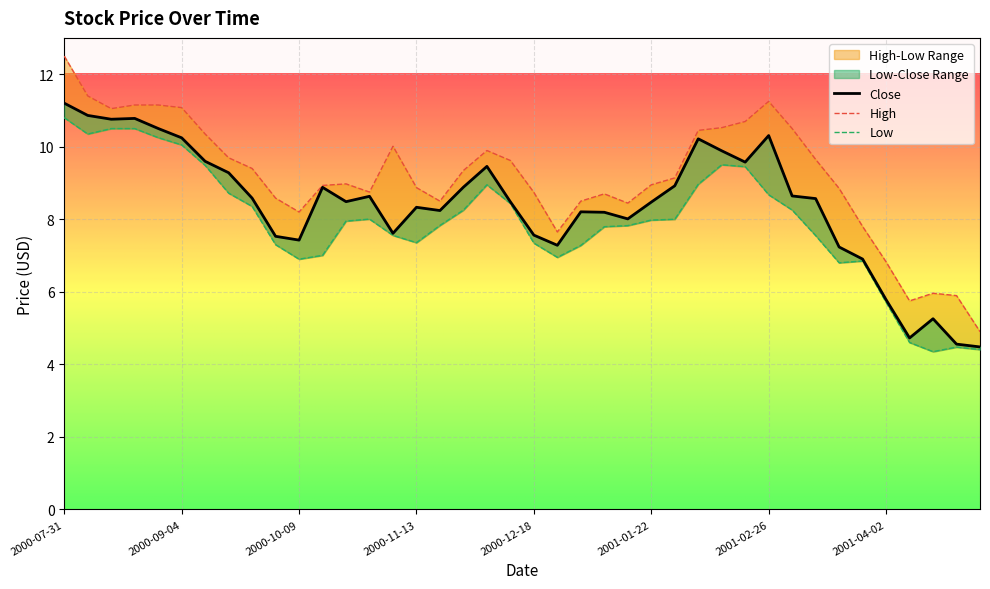

Which series changed the most between 2000-08-14 and 2001-04-09?

Close